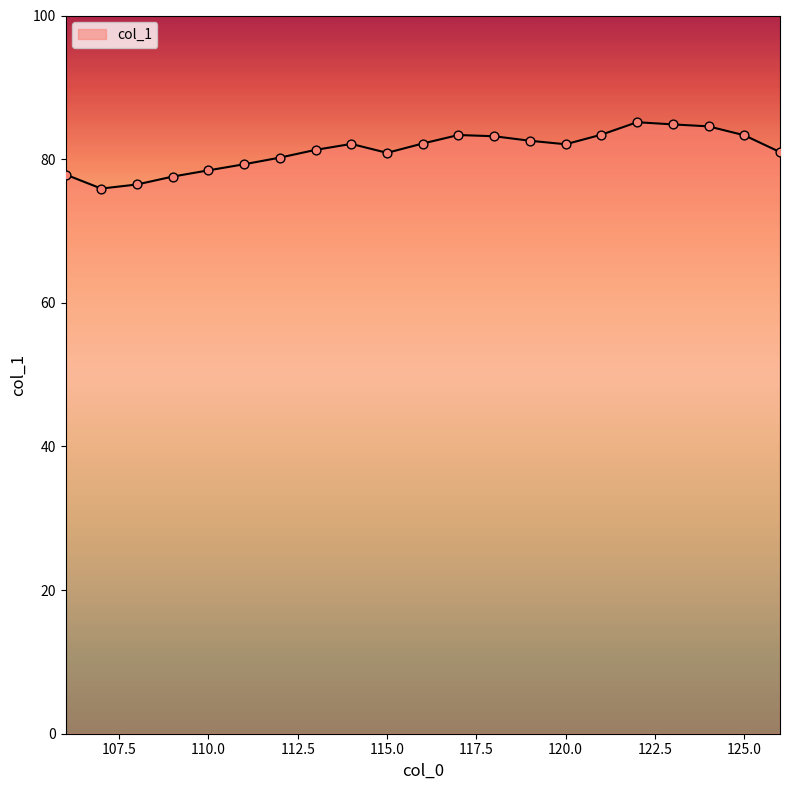

What is the difference between the maximum and minimum values?

9.2